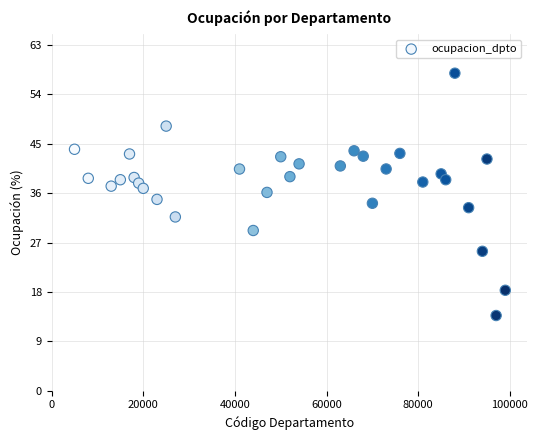

What is the range of X values (max minus min)?

94000.0